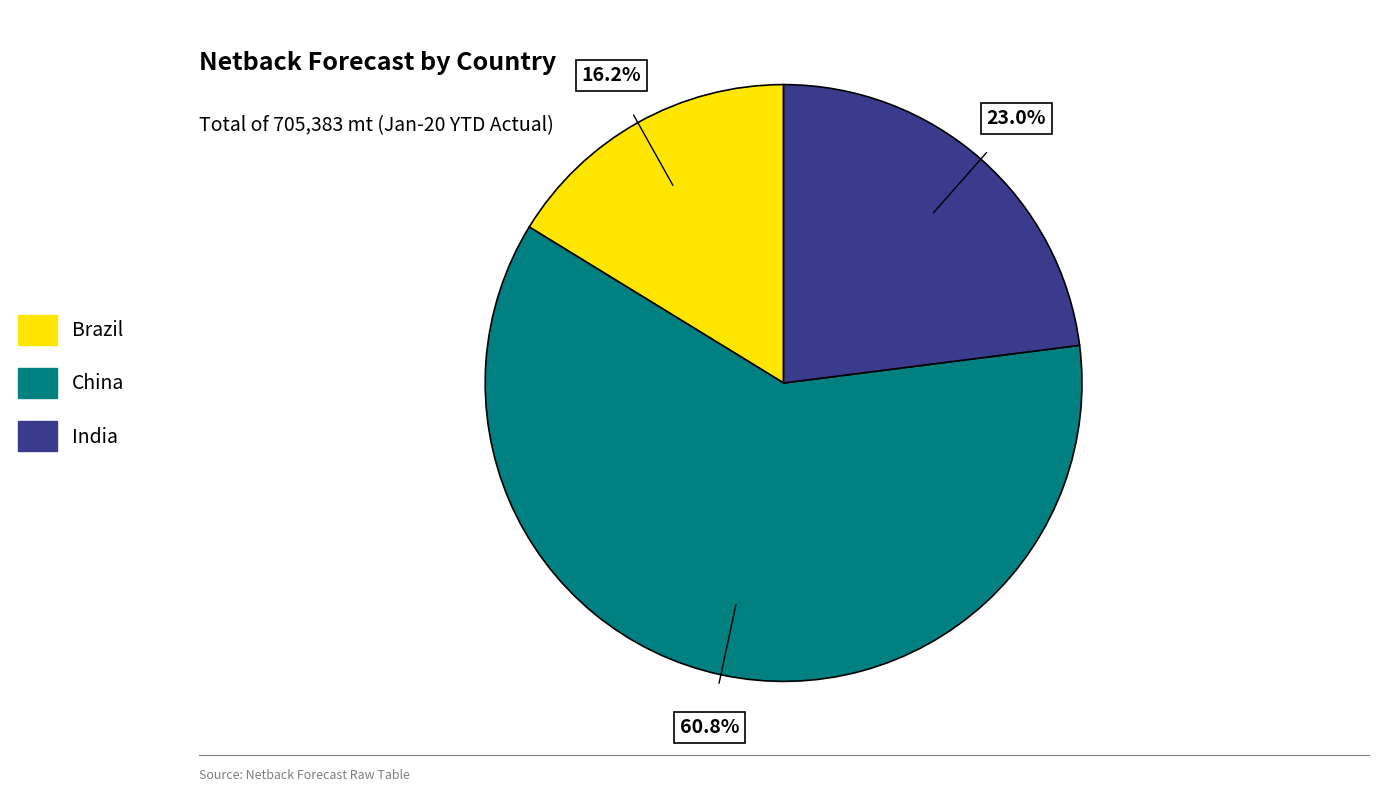

Which category accounts for the majority?

China